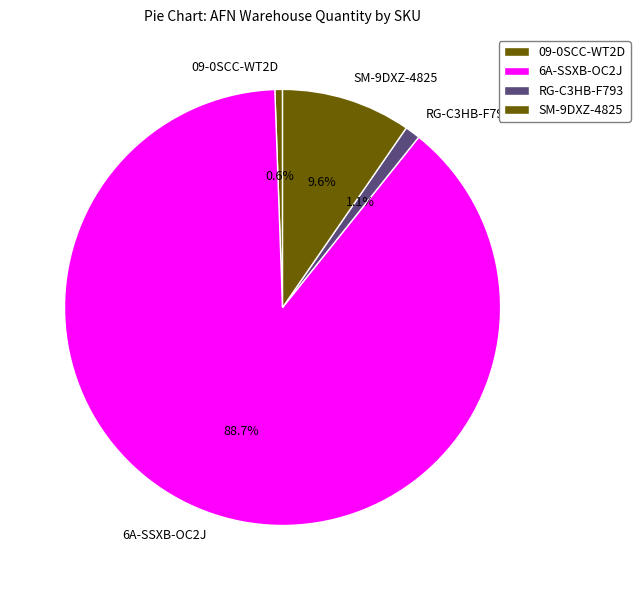

Rank the categories by value from highest to lowest.

6A-SSXB-OC2J, SM-9DXZ-4825, RG-C3HB-F793, 09-0SCC-WT2D